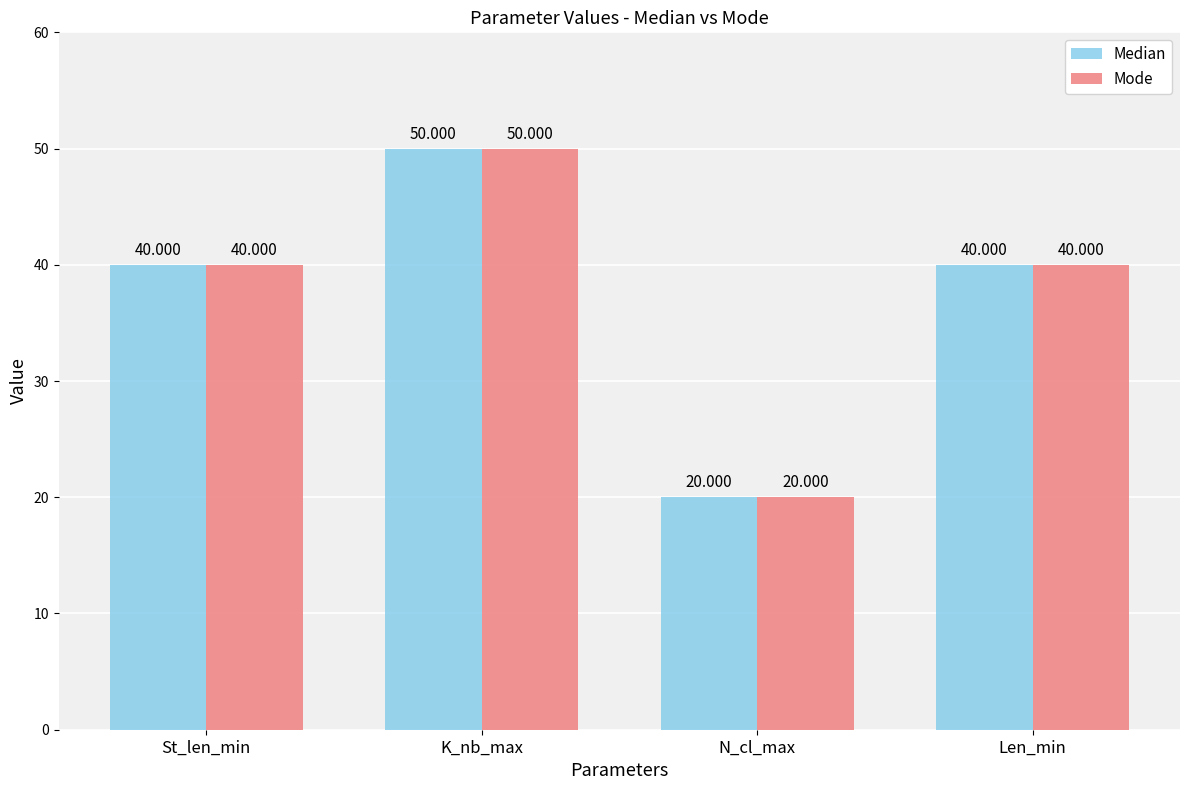

At which category is the sum across all series the highest?

K_nb_max